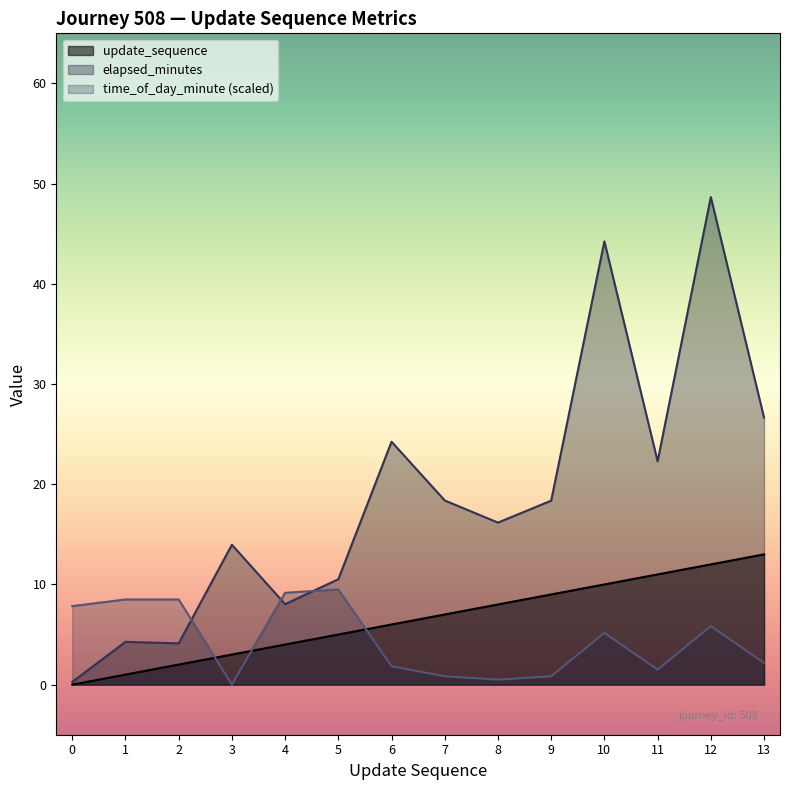

What is the average value of the elapsed_minutes series?

18.6